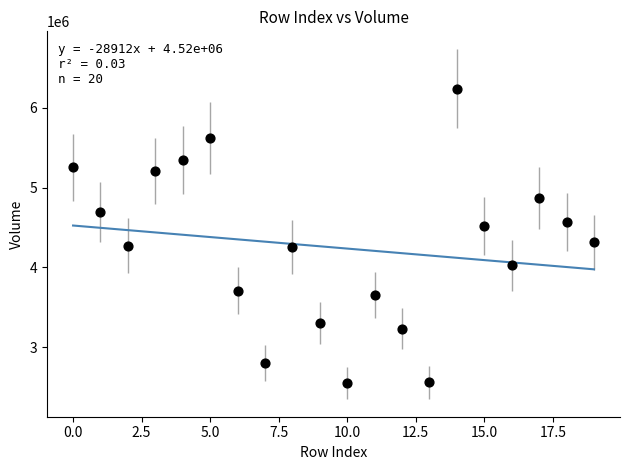

What is the range of Y values (max minus min)?

3690604